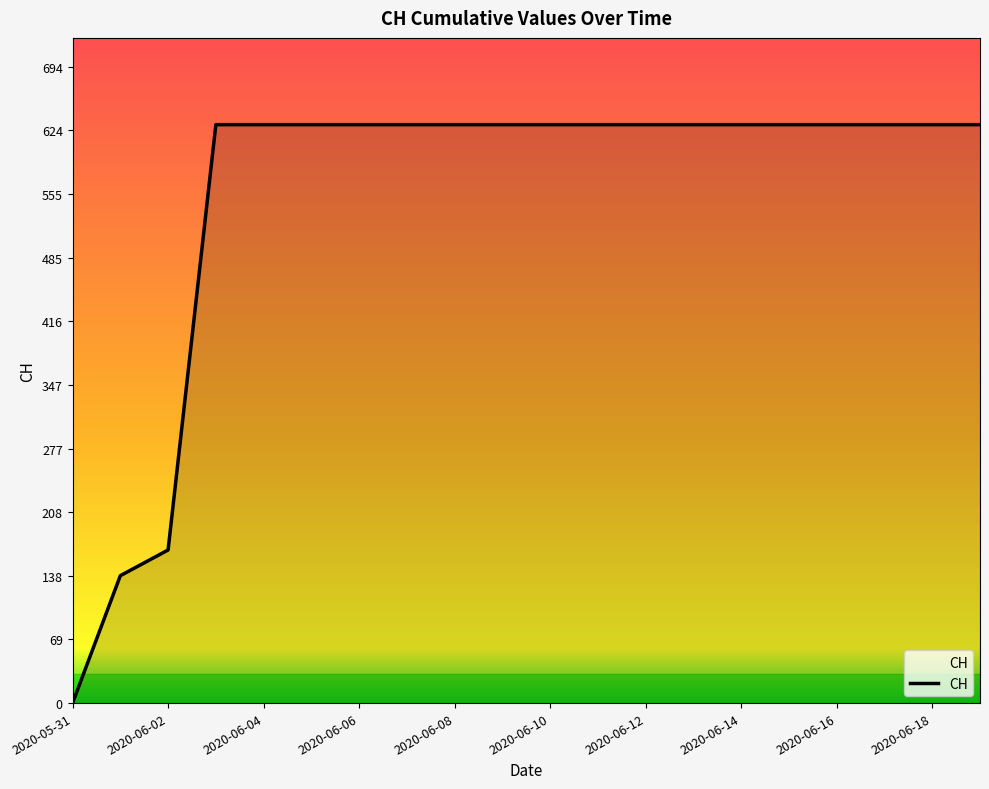

What is the greatest value displayed?

631